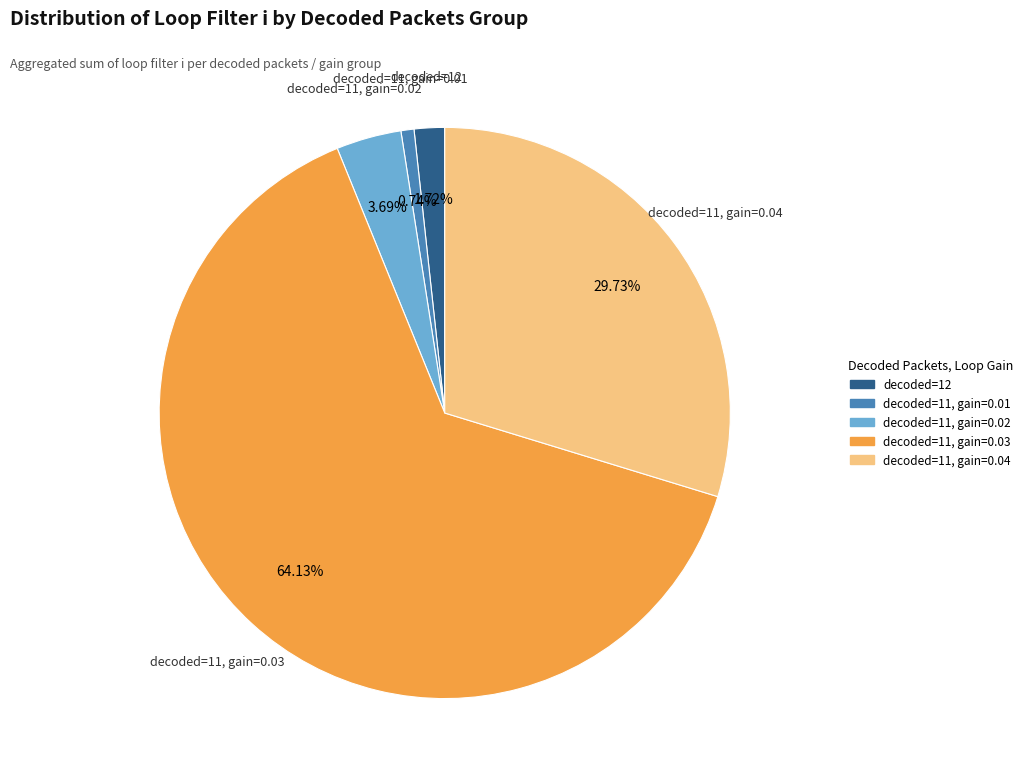

How many slices are in this pie chart?

5